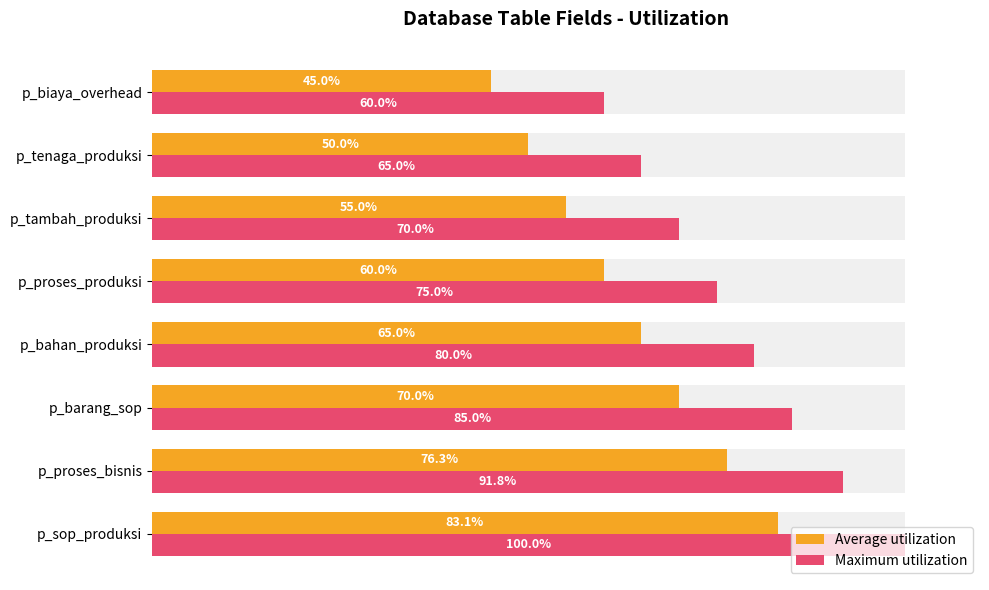

Rank the series by their maximum value, from lowest to highest.

Average utilization, Maximum utilization